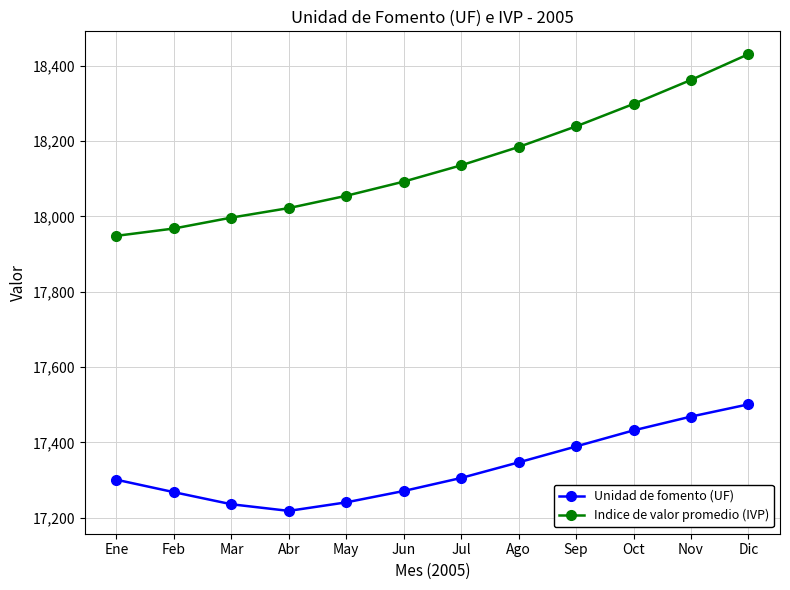

At which label does Unidad de fomento (UF) first exceed 17305?

Jul